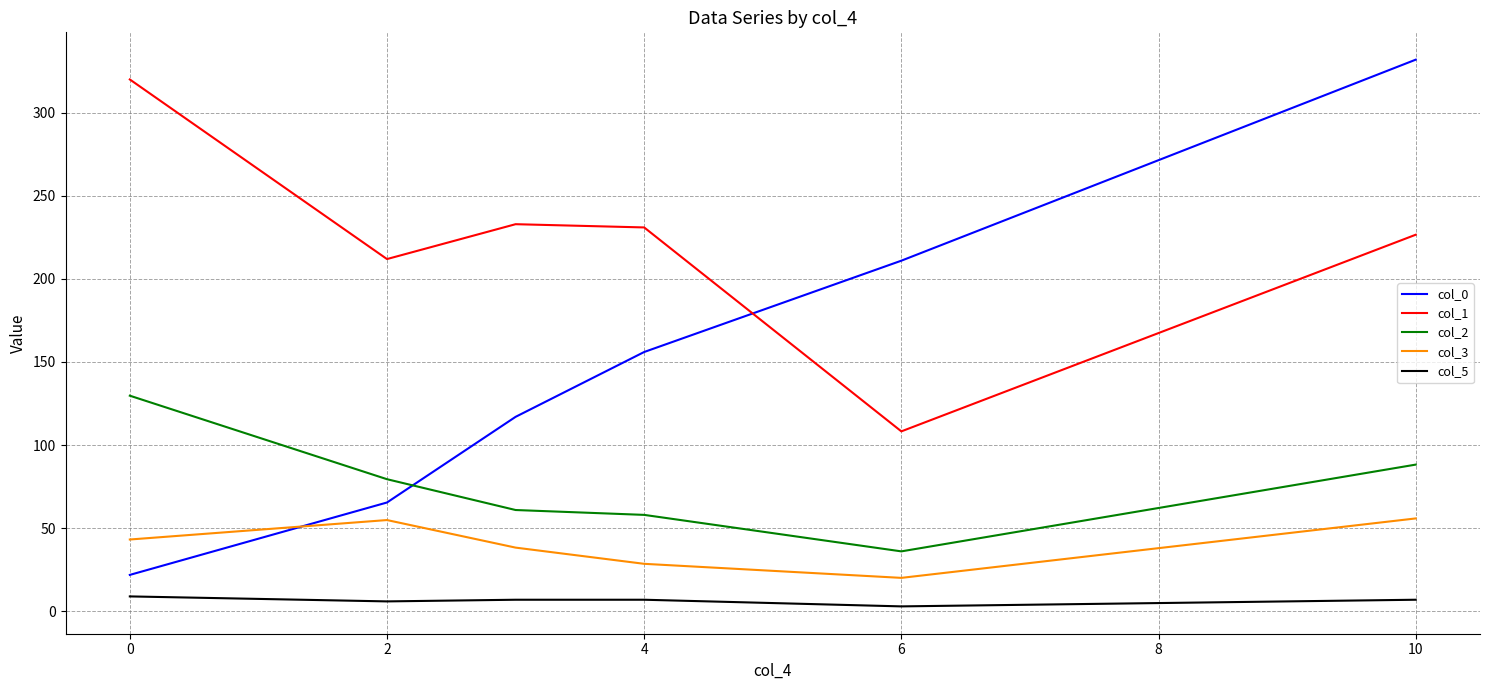

Which series has the largest range (max minus min)?

col_0